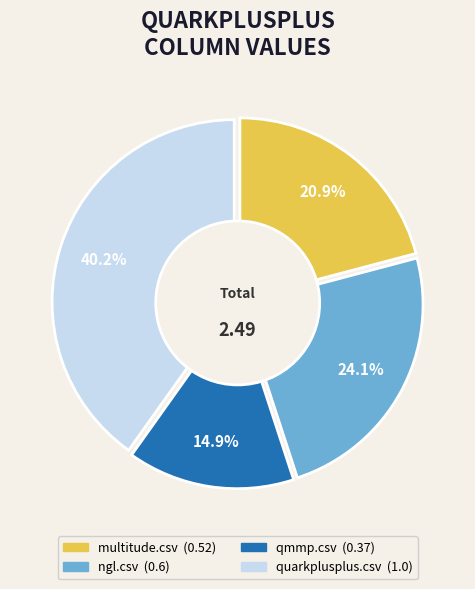

Does any single category account for the majority?

No